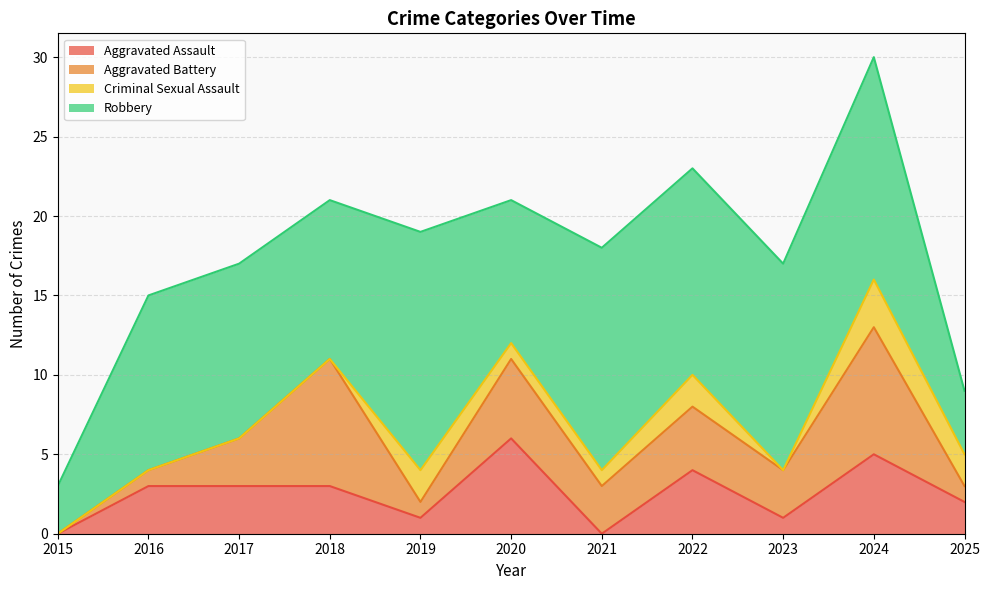

True or false: Aggravated Assault and Robbery intersect in this chart.

False